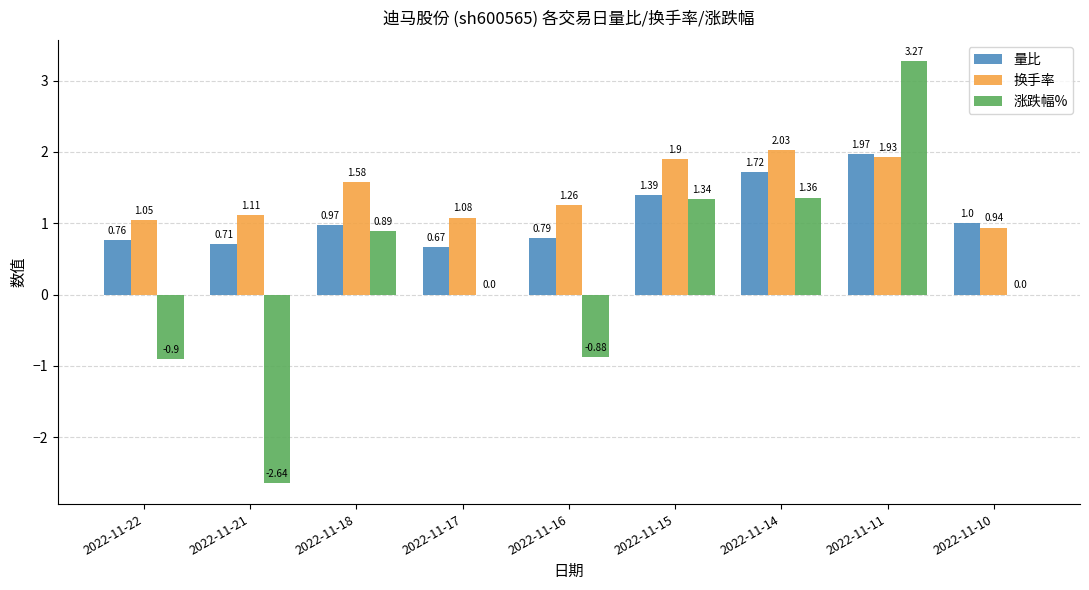

Which series changed the most between 2022-11-22 and 2022-11-18?

涨跌幅%